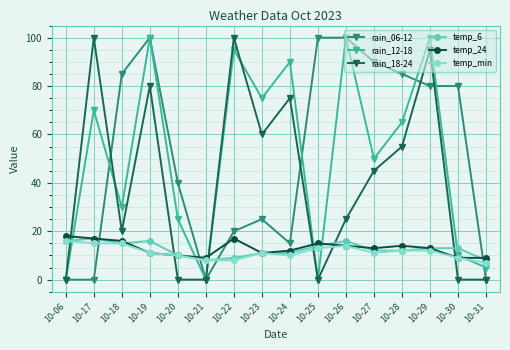

True or false: rain_06-12 has a value of 54 at 10-27.

False